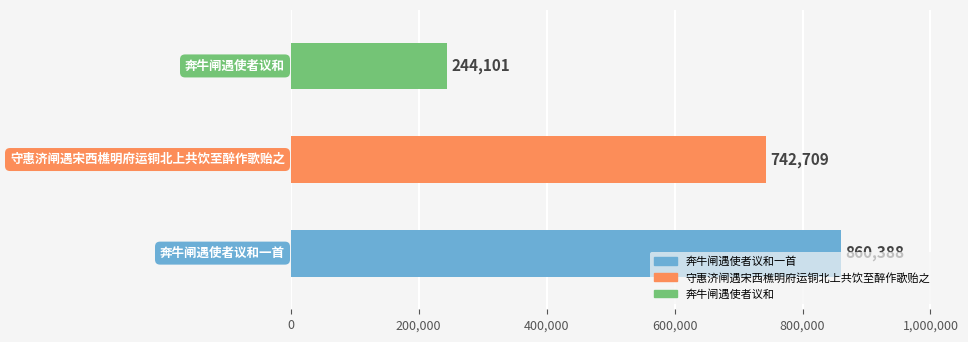

What is the difference between the values at 奔牛闸遇使者议和 and 奔牛闸遇使者议和一首?

616287